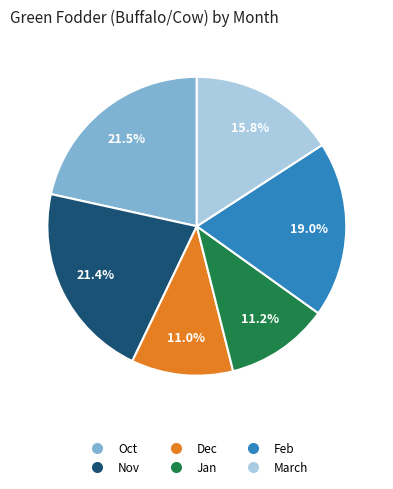

Is there any slice that represents more than half of the pie?

No